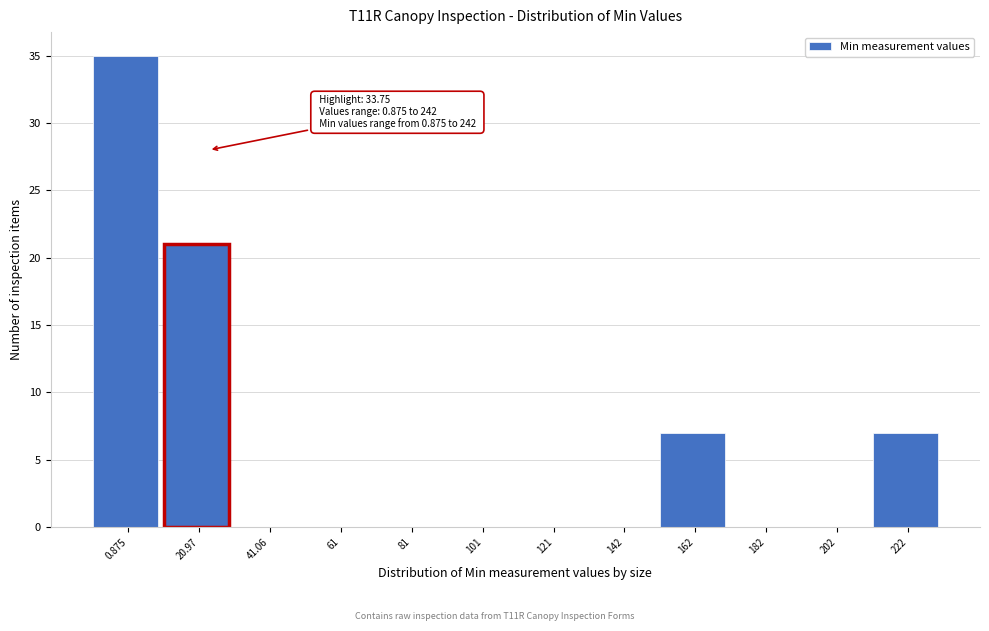

Reading left to right, transcribe all the data shown in this chart.

0.875=35	20.97=21	41.06=0	61=0	81=0	101=0	121=0	142=0	162=7	182=0	202=0	222=7